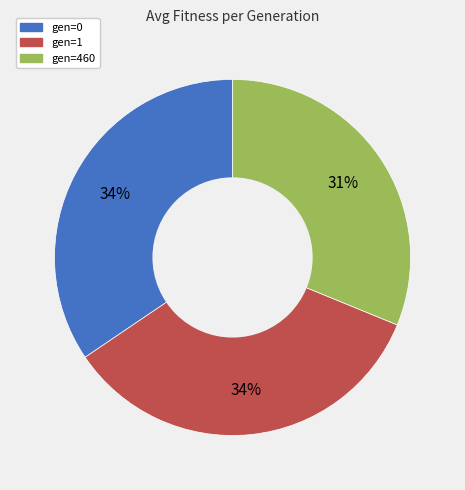

Between gen=460 and gen=1, which is larger?

gen=1